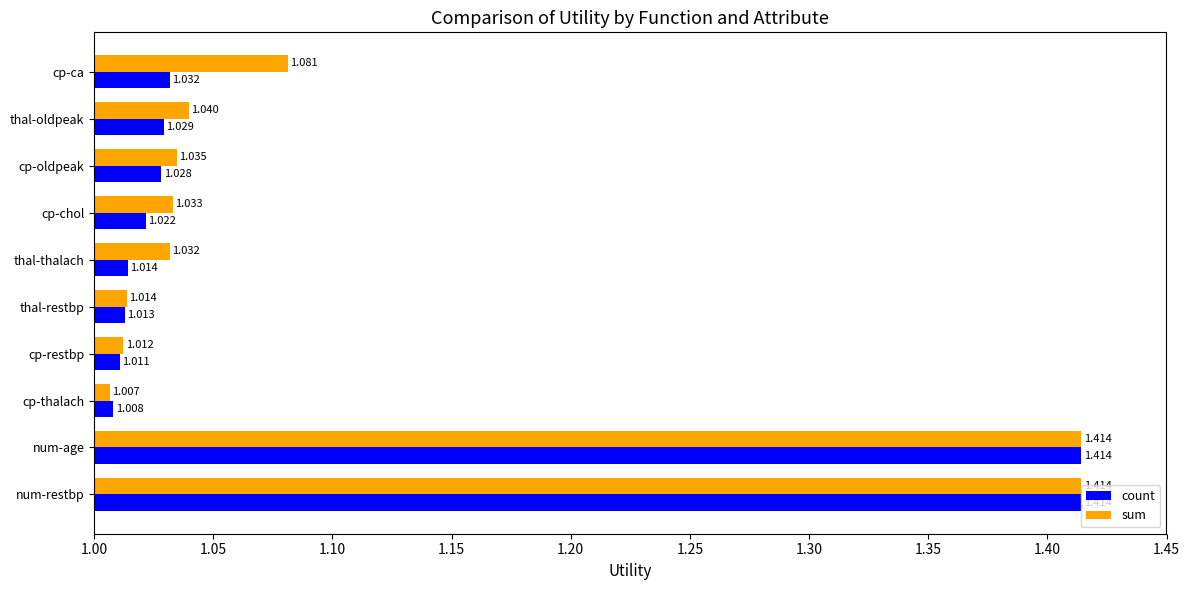

Which series has the largest range (max minus min)?

sum